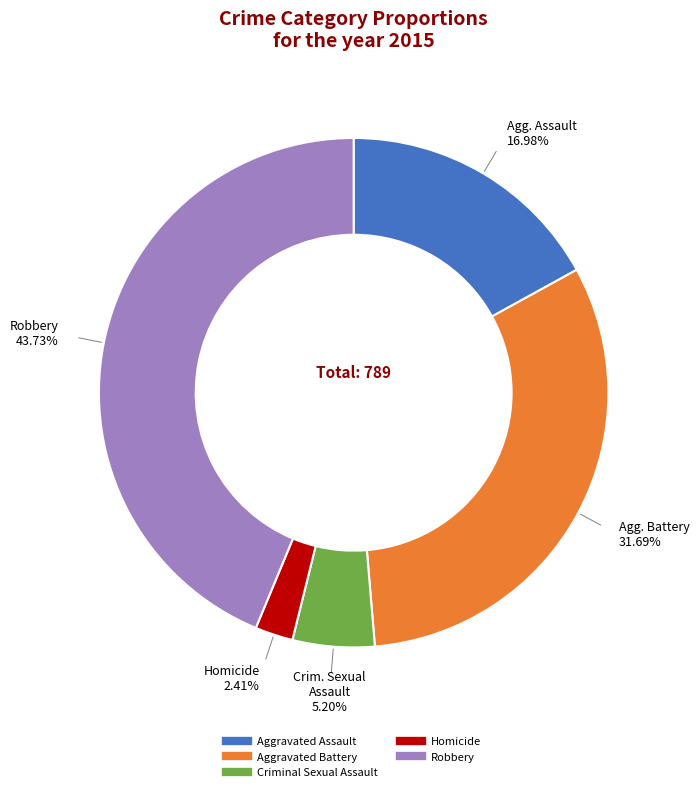

What is the ratio of the value at Aggravated Assault to the value at Aggravated Battery?

0.5